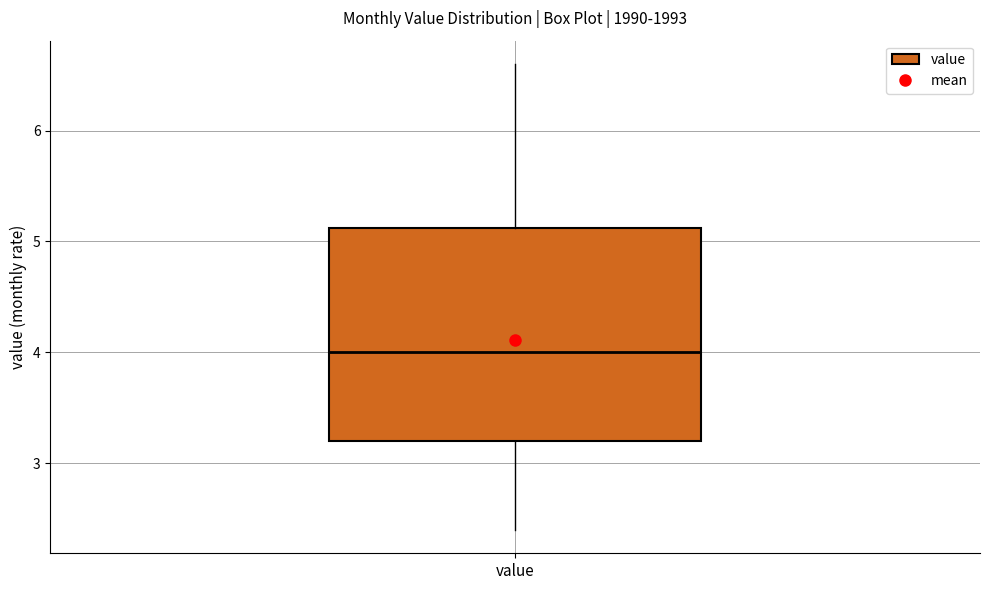

Read this box plot against the y-axis: the position of the median line, the range covered by the box, and the ends of both whiskers. The values are not printed on the chart, so give them approximately, as read against the axis.

median 4.0, box 3.2 to 5.1, whiskers 2.4 to 6.6